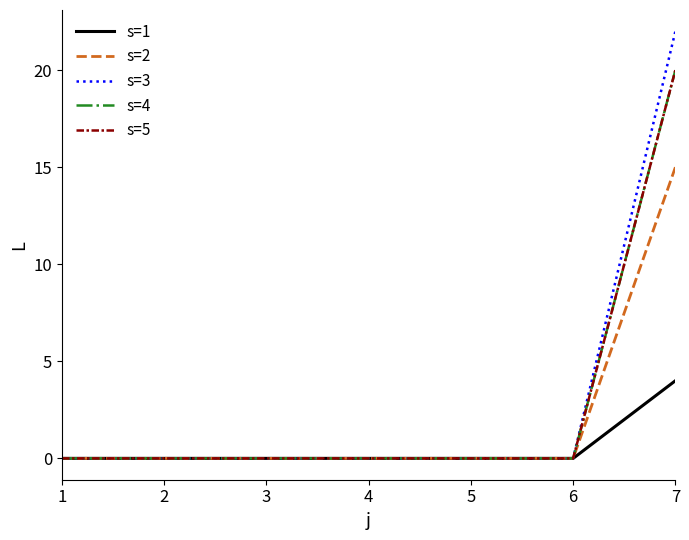

Does the chart have visible grid lines?

No